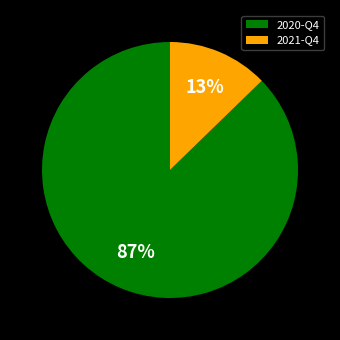

Does any single category account for the majority?

Yes